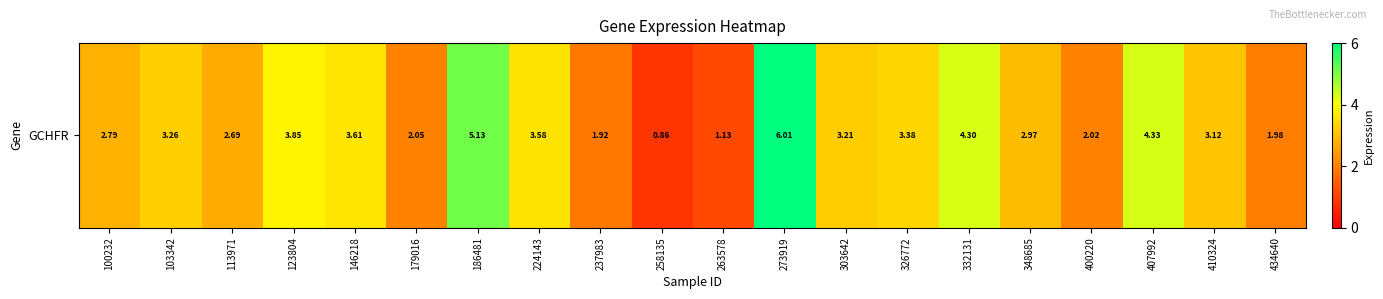

Which label corresponds to the smallest value in the chart?

258135